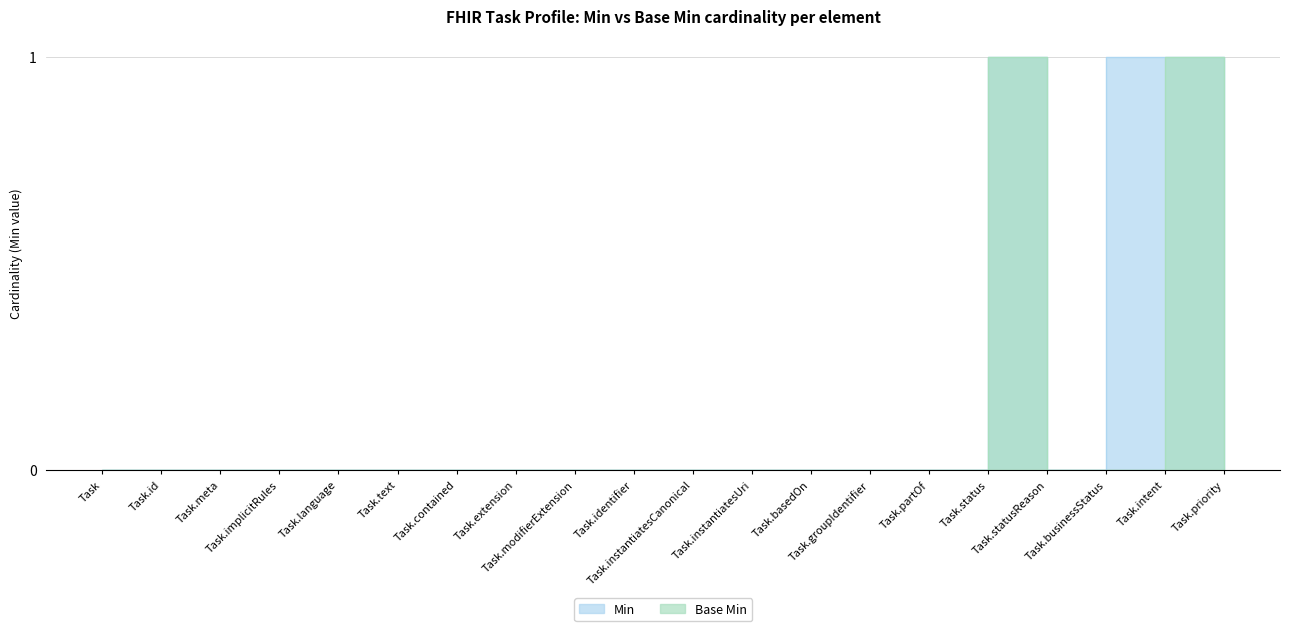

Which has a higher value, Task.intent or Task.basedOn?

Task.intent